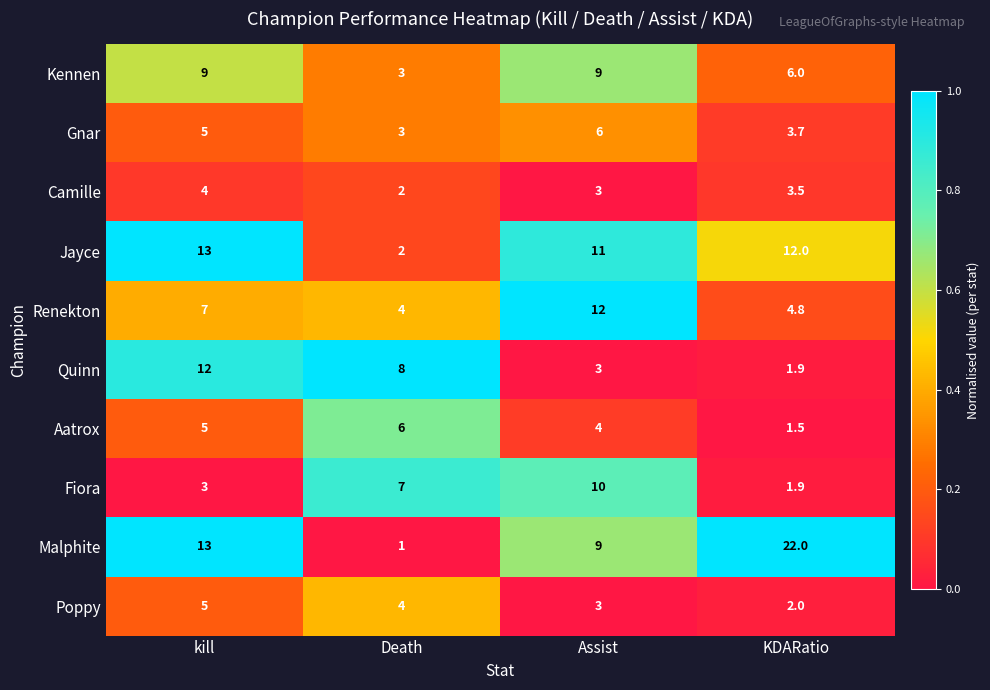

At which category does the chart reach its peak across all series?

KDARatio